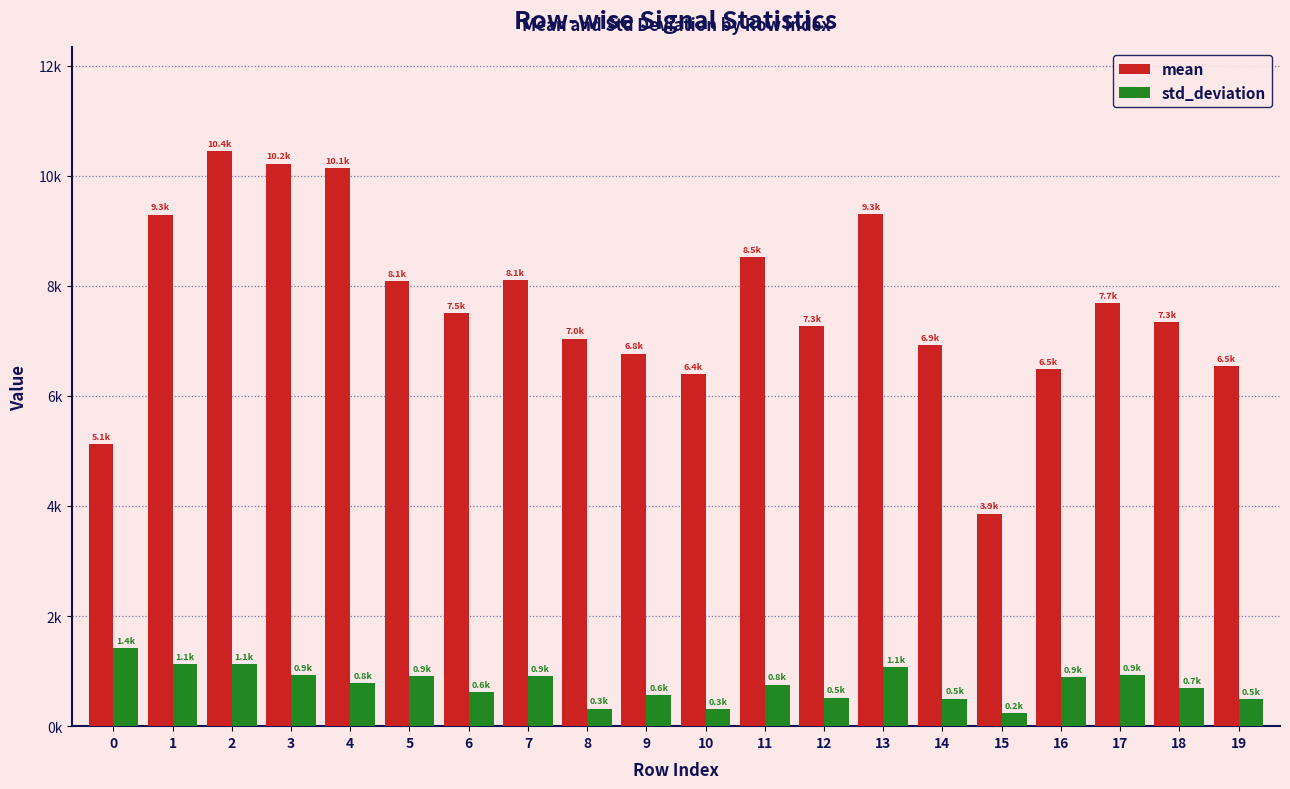

List the labels in order of mean value, largest first.

2, 3, 4, 13, 1, 11, 7, 5, 17, 6, 18, 12, 8, 14, 9, 19, 16, 10, 0, 15